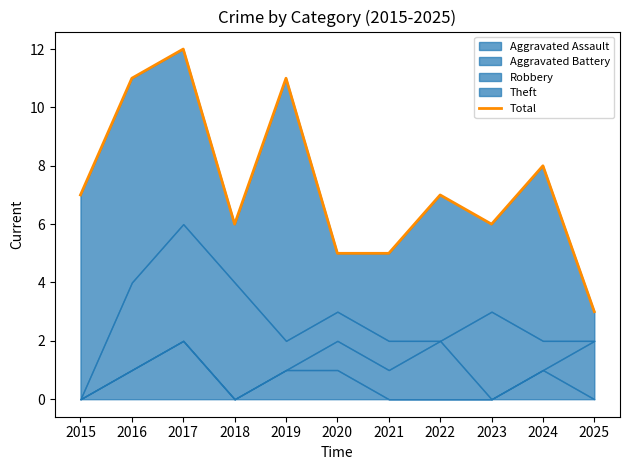

Where is the first local maximum?

2017